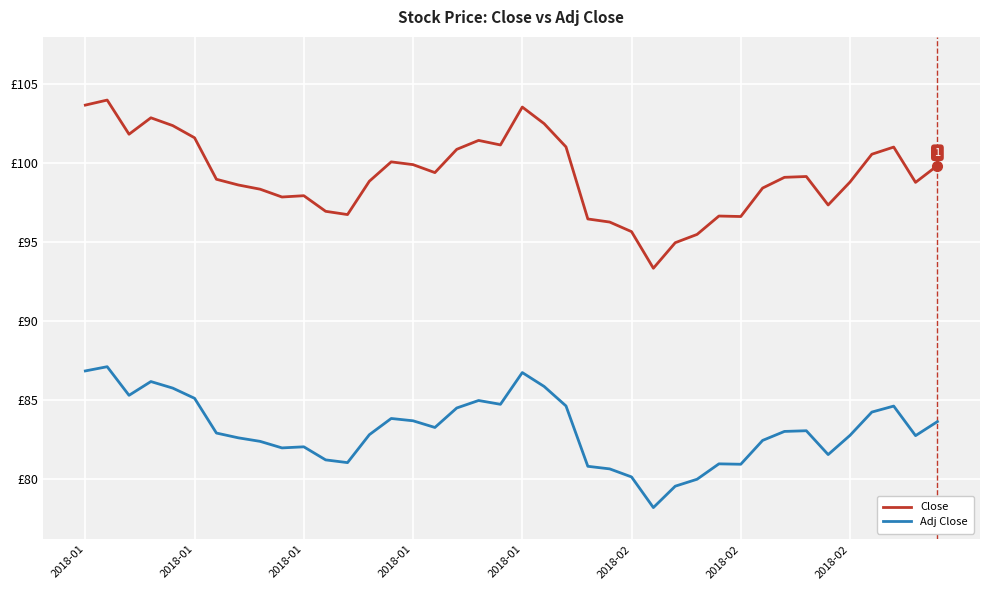

Does the chart display data point markers on the line(s)?

No